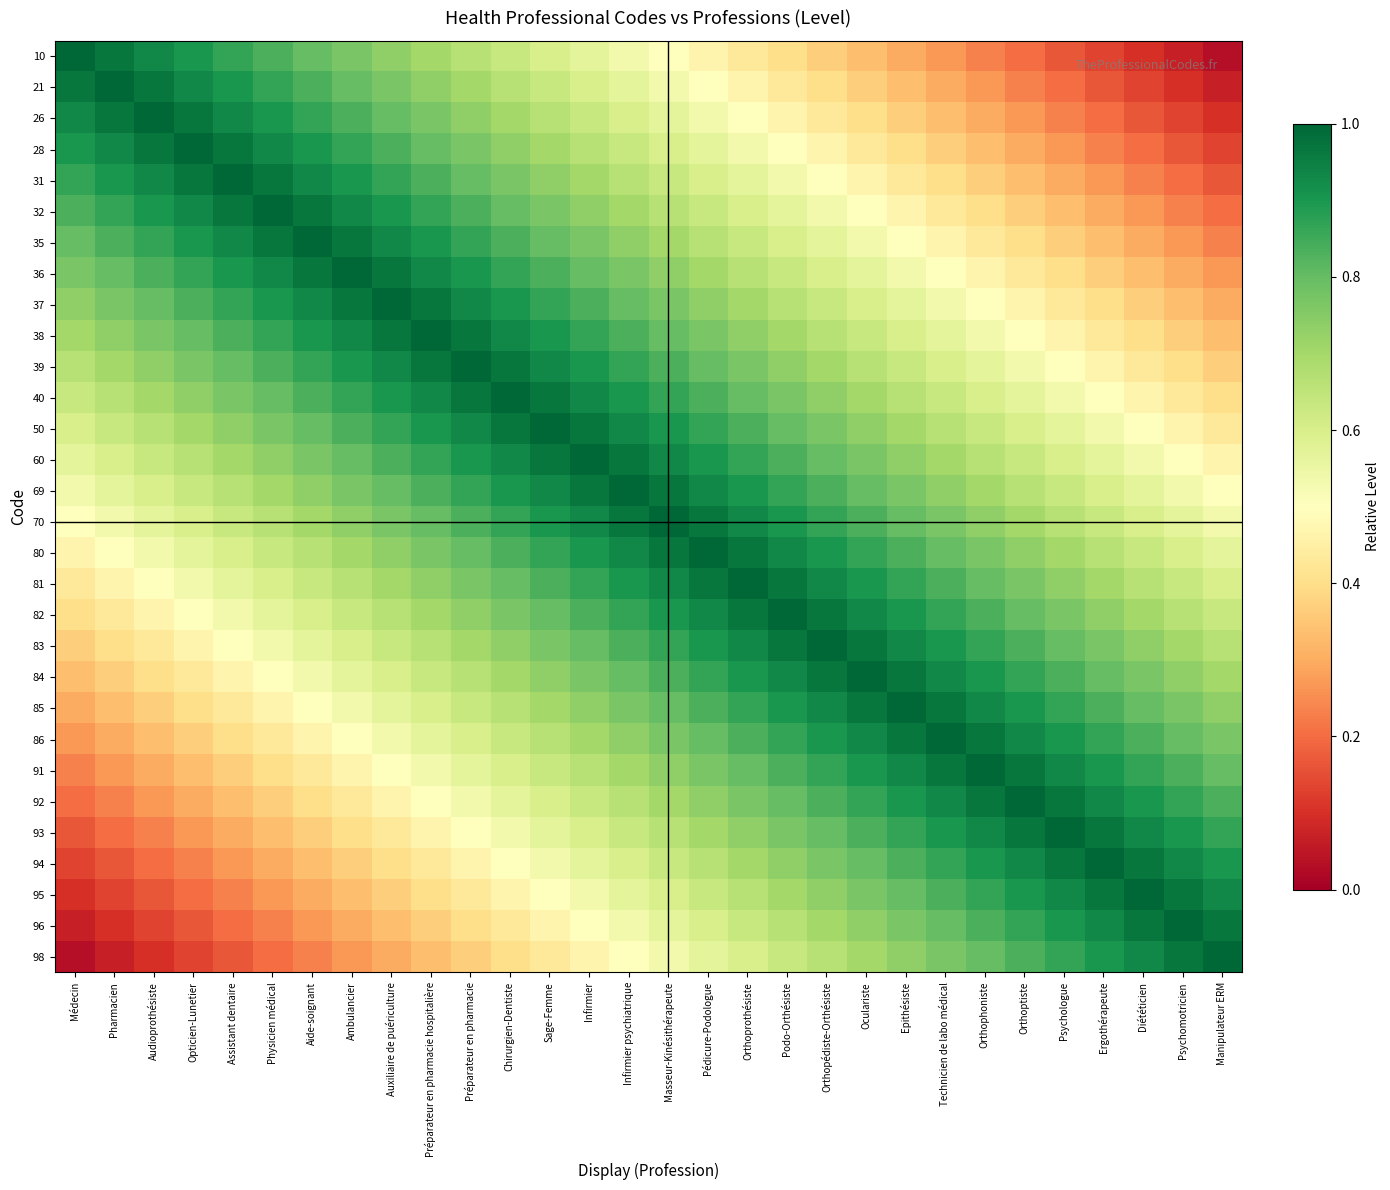

Which label corresponds to the smallest value in the chart?

Manipulateur ERM